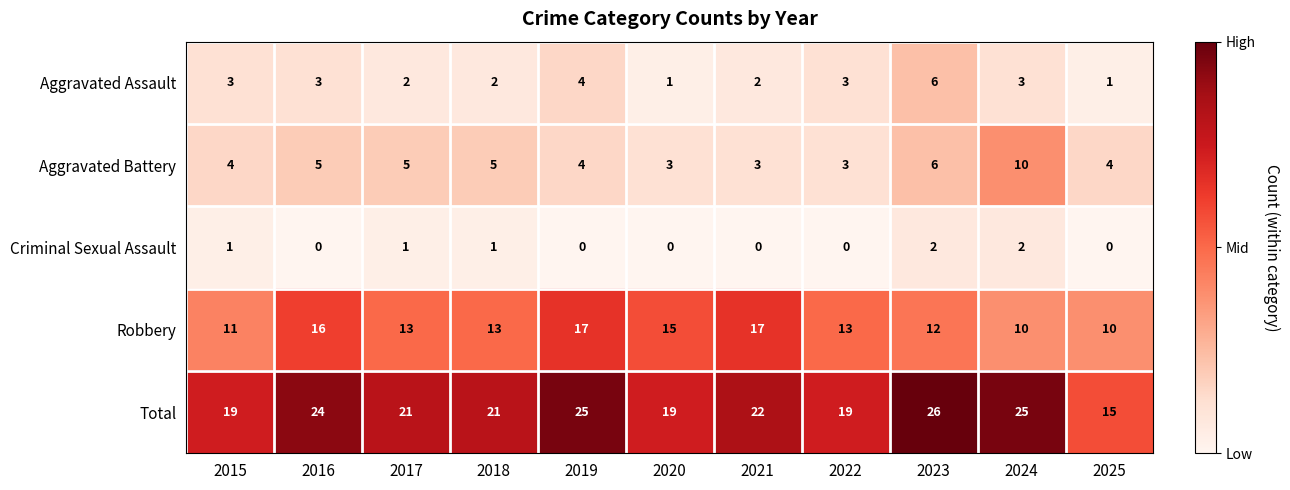

What is the maximum value shown in the chart?

26